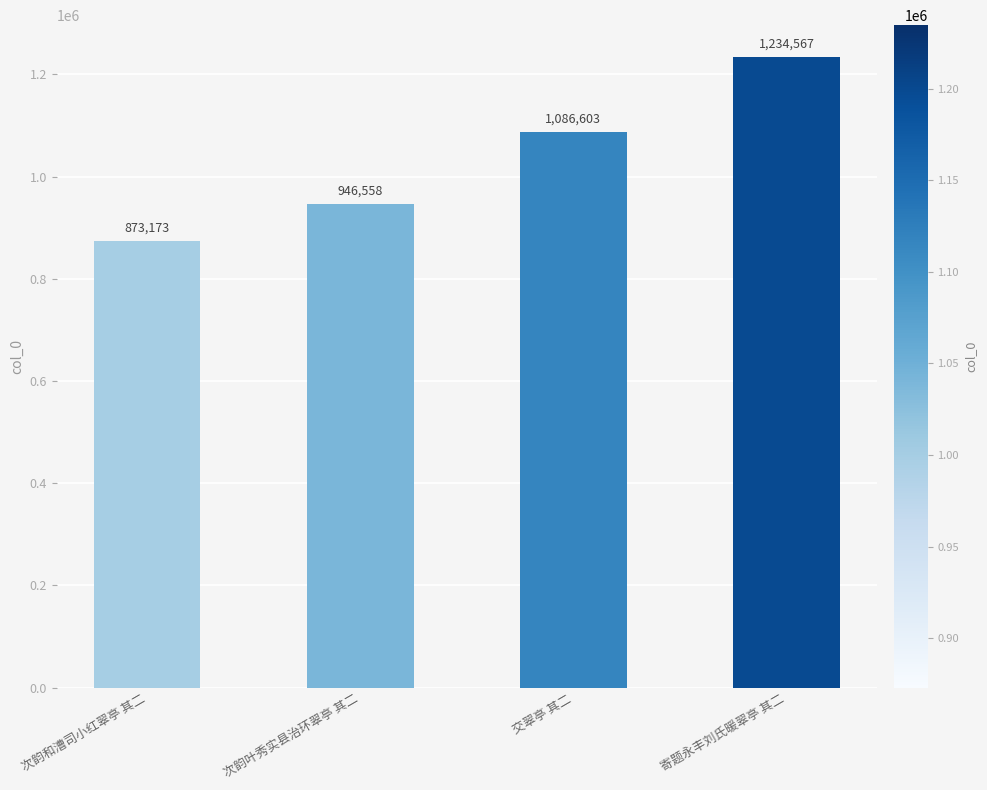

What is the label of the 3rd bar from the left?

交翠亭 其二